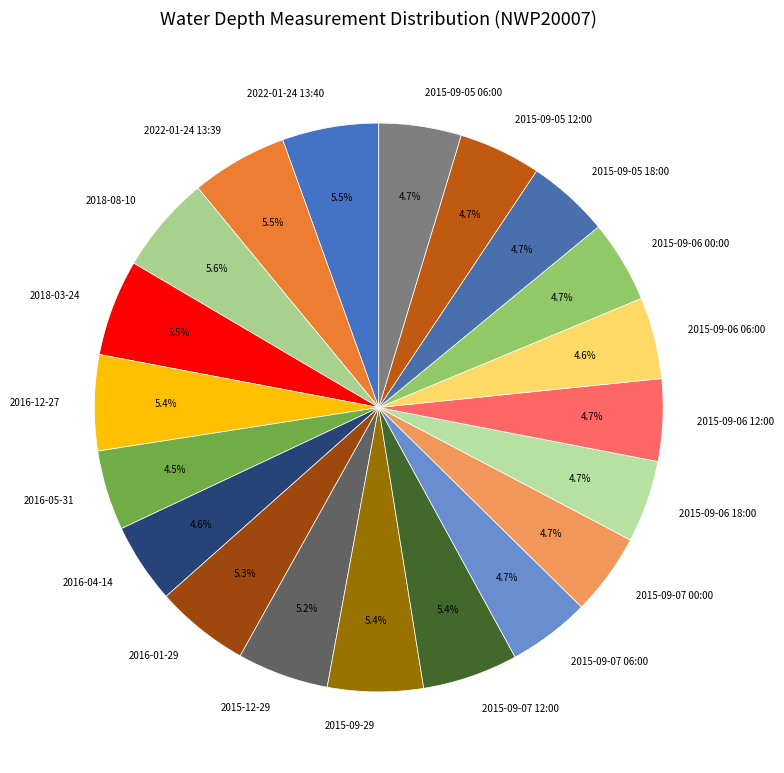

To the nearest percent, what portion does 2015-09-29 represent?

5%